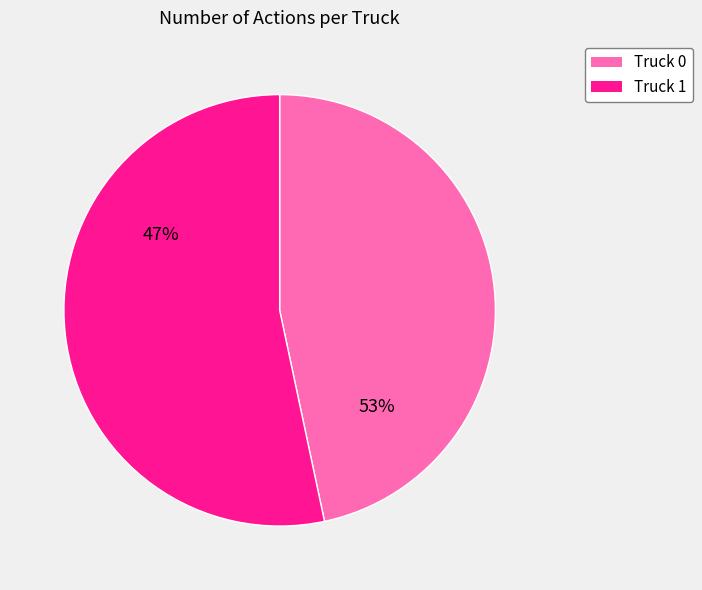

Between Truck 1 and Truck 0, which is larger?

Truck 1